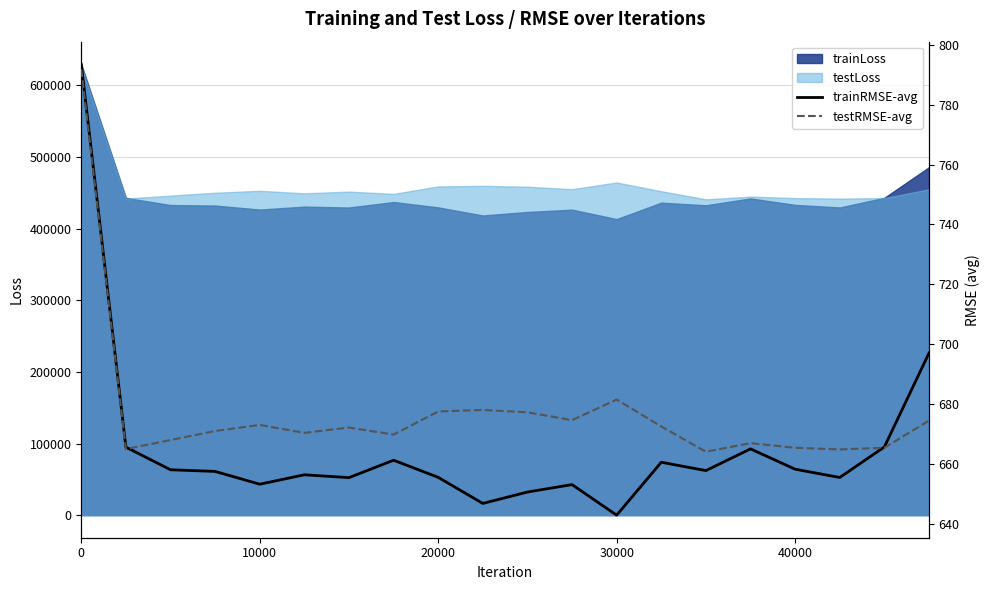

What is the minimum value for trainLoss?

413429.2